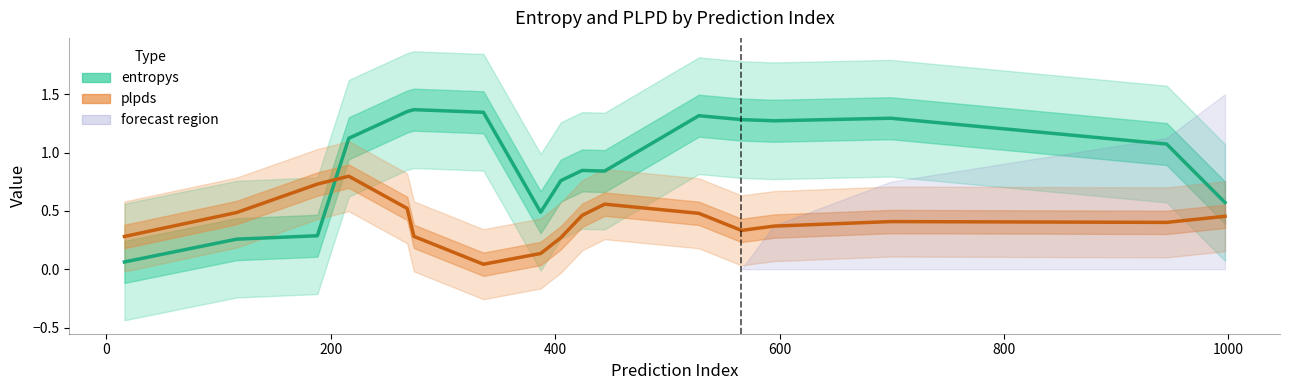

Does the chart have visible grid lines?

No